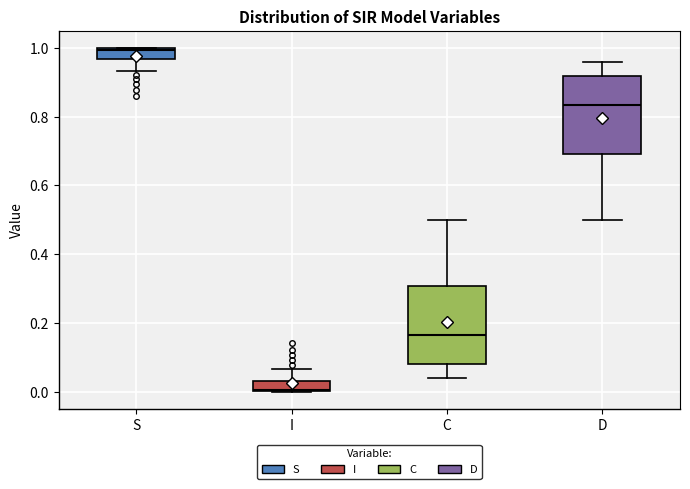

Which box's median line is the highest?

S